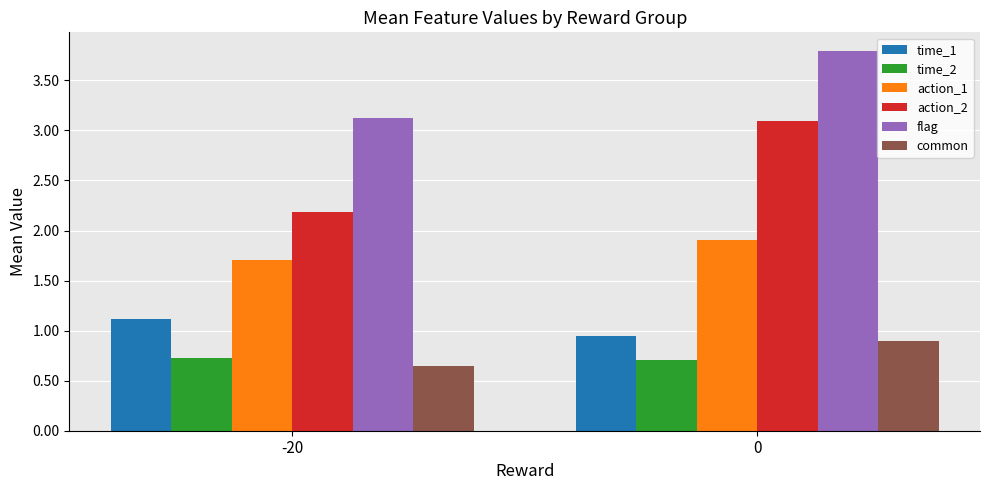

At which label does action_1 reach its minimum?

-20